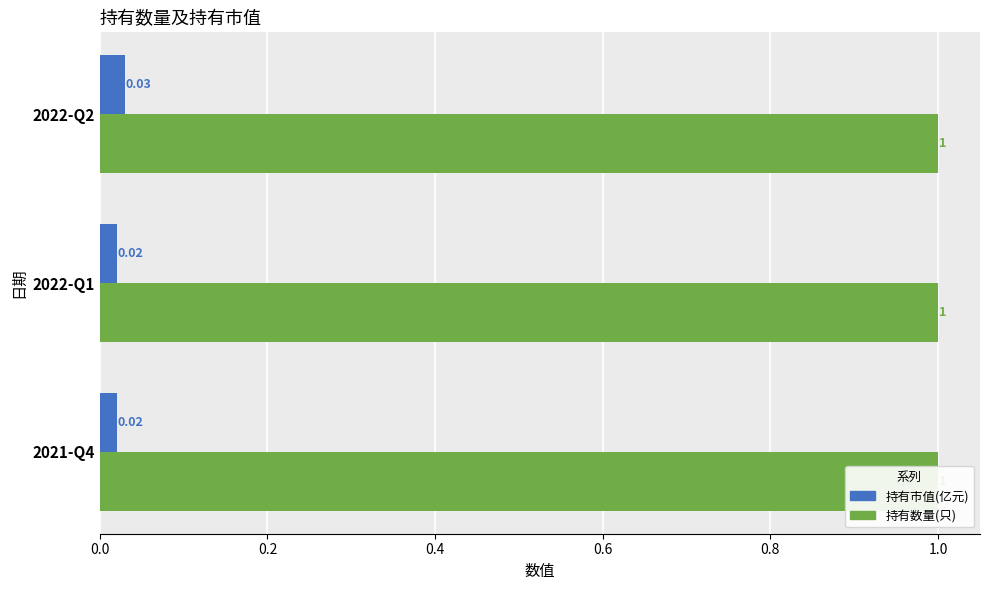

What are all the series names shown in the legend?

持有市值(亿元), 持有数量(只)